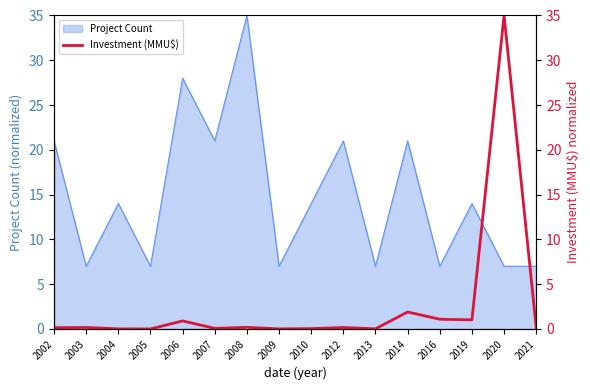

Is it true that the value at 2009 is 0.0?

False